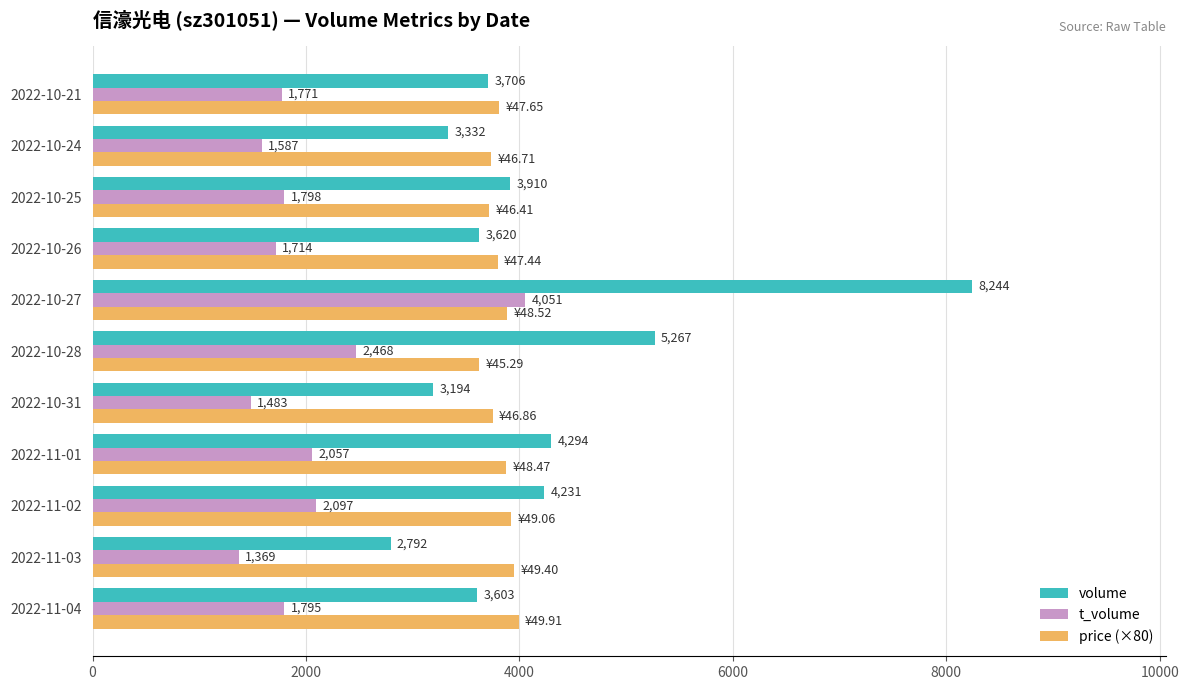

At how many categories does at least one series exceed 5742?

1